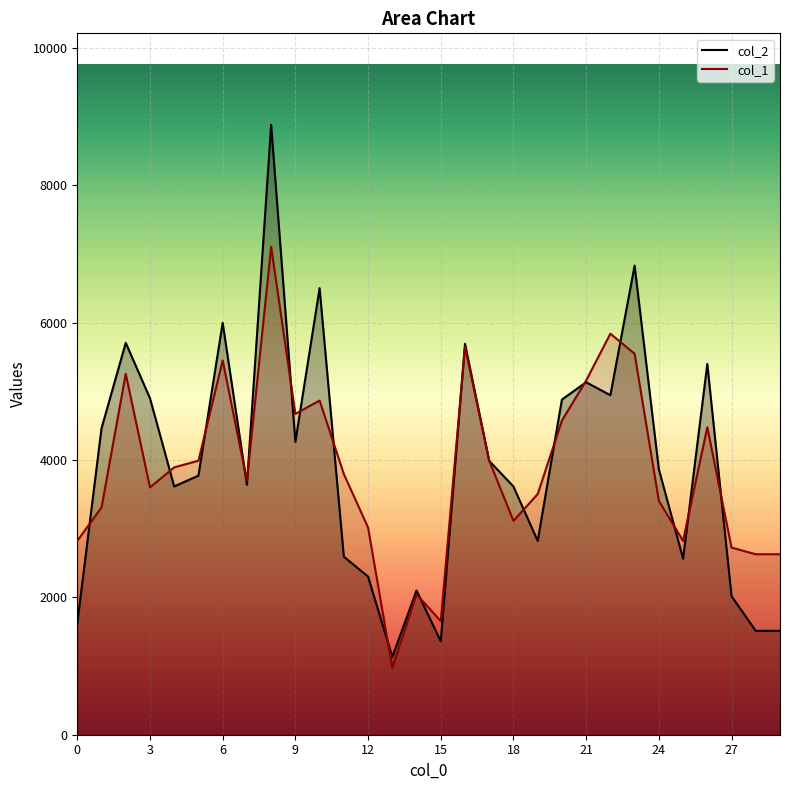

What are all the series names shown in the legend?

col_2, col_1